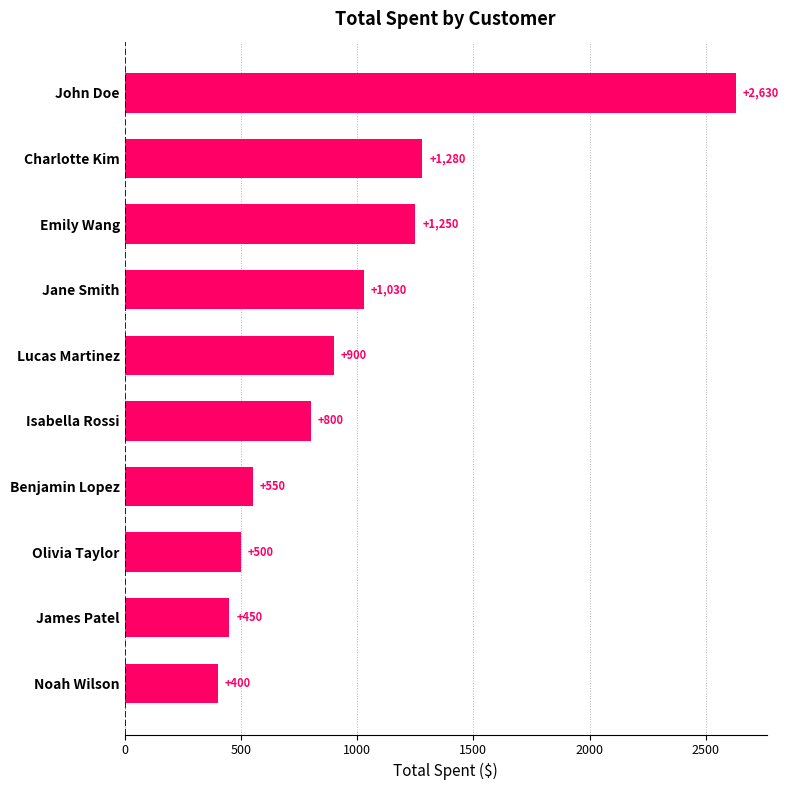

Which has a higher value, John Doe or Olivia Taylor?

John Doe